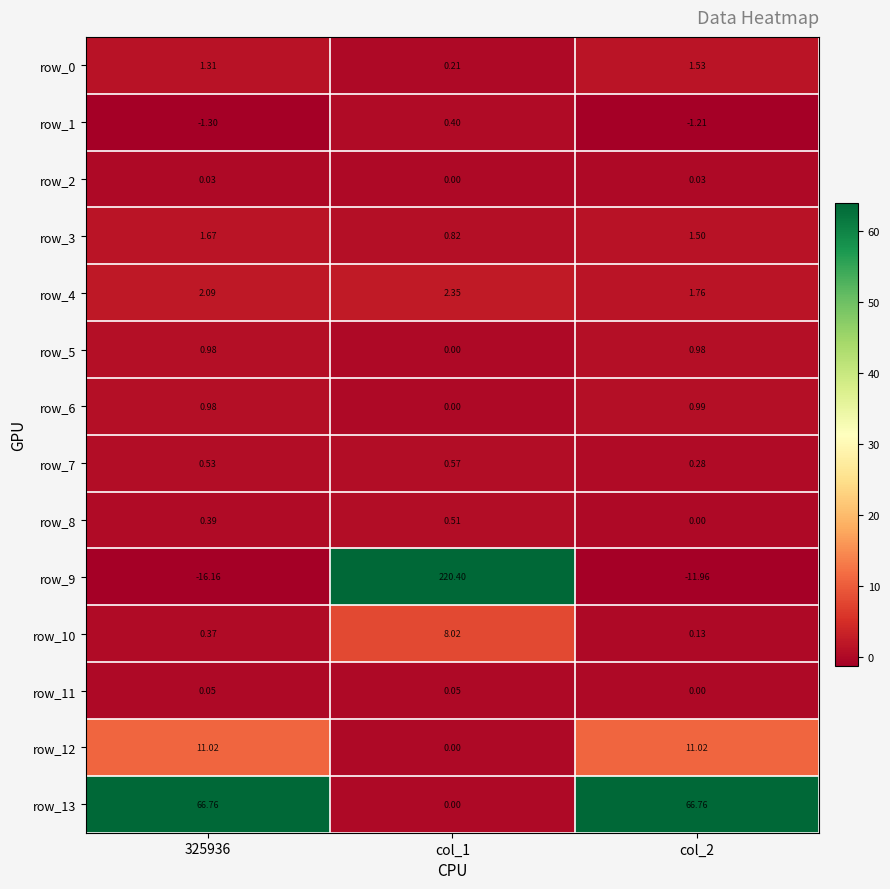

Is it true that row_5 equals 1.0 at 325936?

True